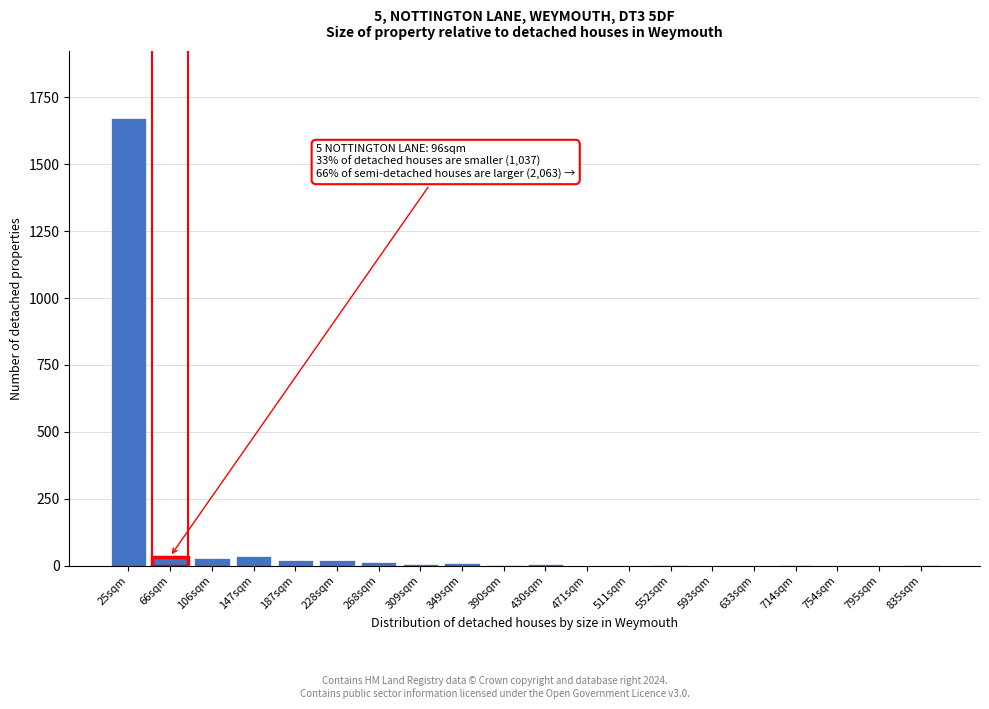

True or false: the data shows 20 at 187sqm.

True